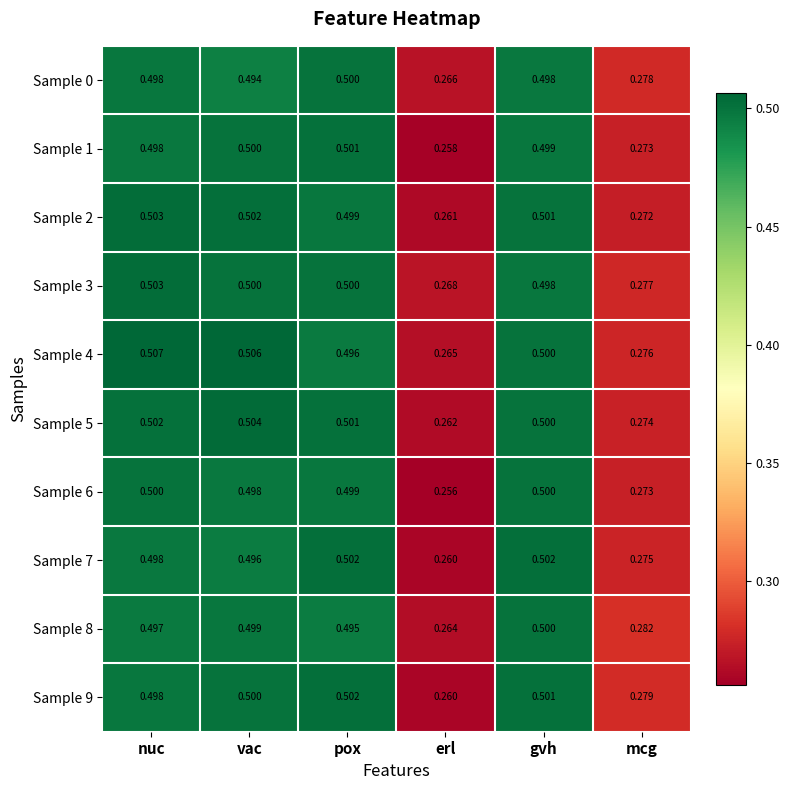

Which series has the largest total across all categories?

Sample 4